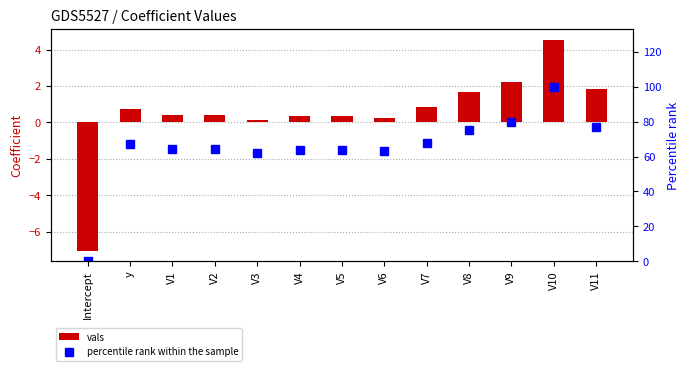

At which label is vals closest to -1?

V3